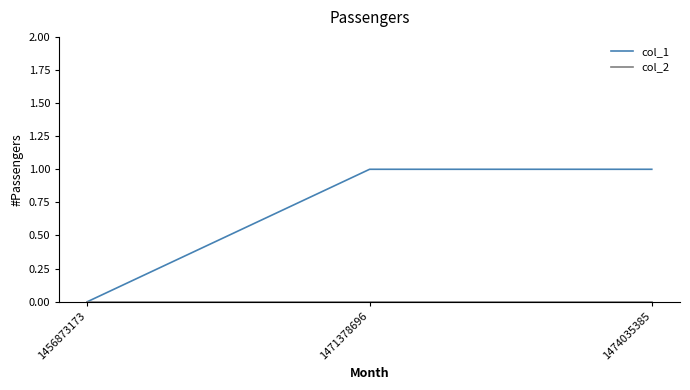

How many lines are shown in the chart?

2